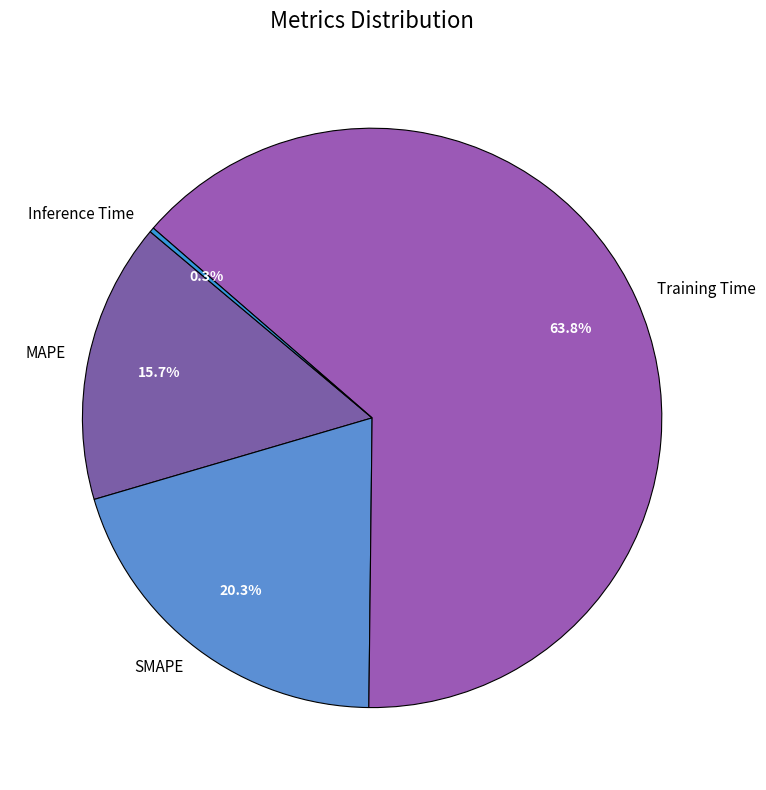

Which has a higher value, SMAPE or MAPE?

SMAPE